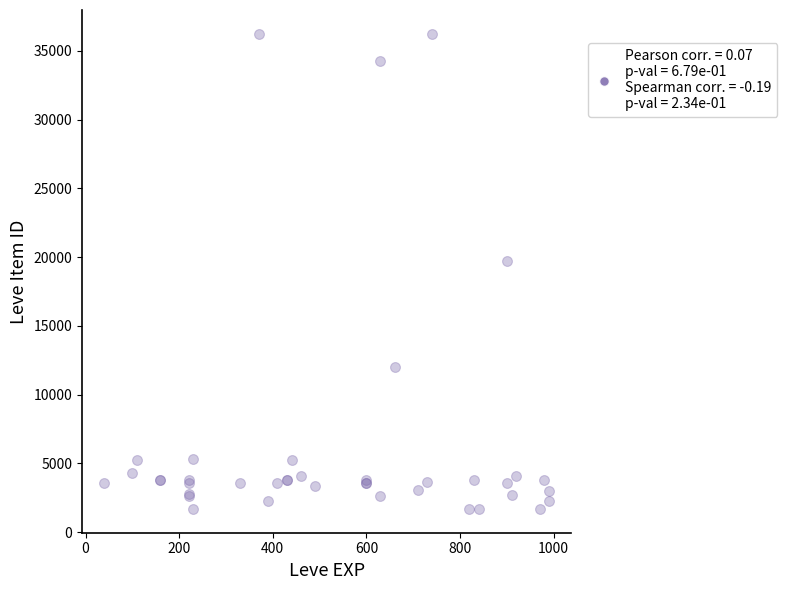

What Y value in the scatter plot is closest to 18967?

19744